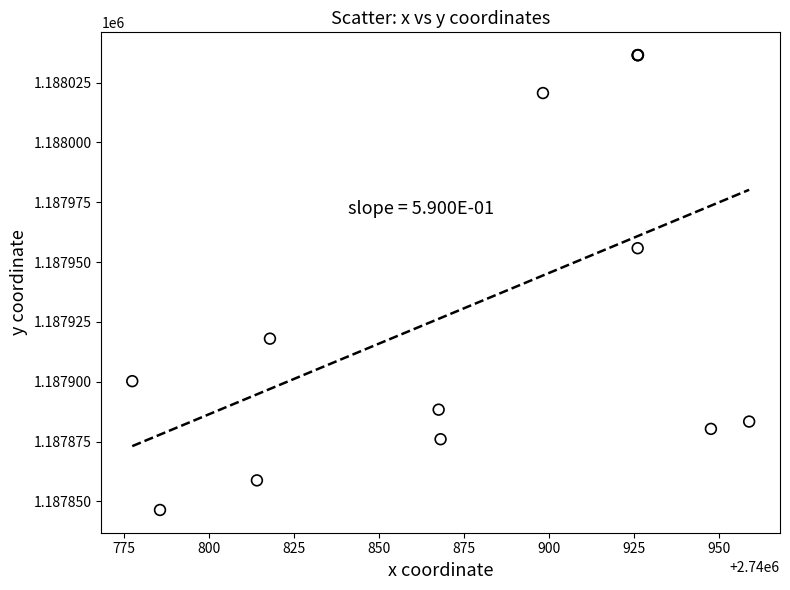

What Y value in the scatter plot is closest to 1187941?

1187955.8